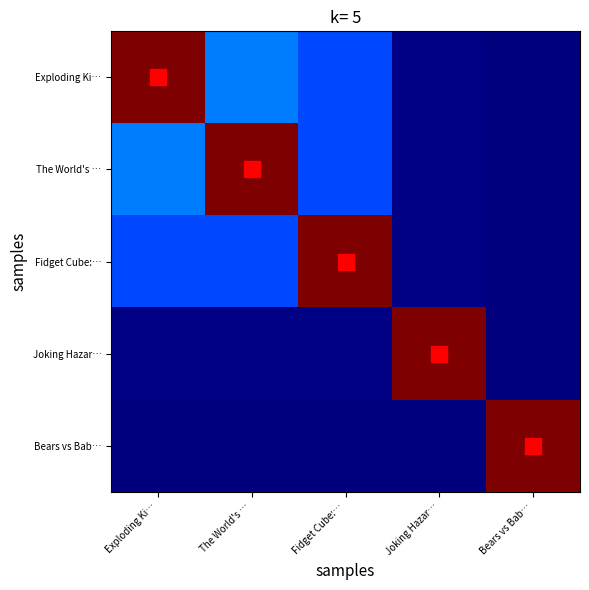

Which label corresponds to the largest value in the chart?

Exploding Ki…